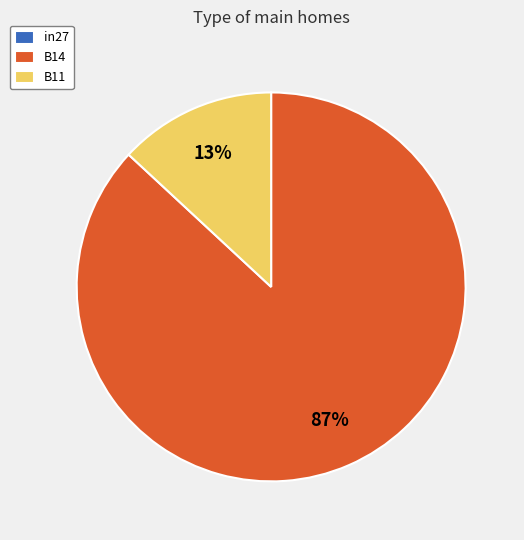

To the nearest percent, what percentage of the pie is B11?

13%